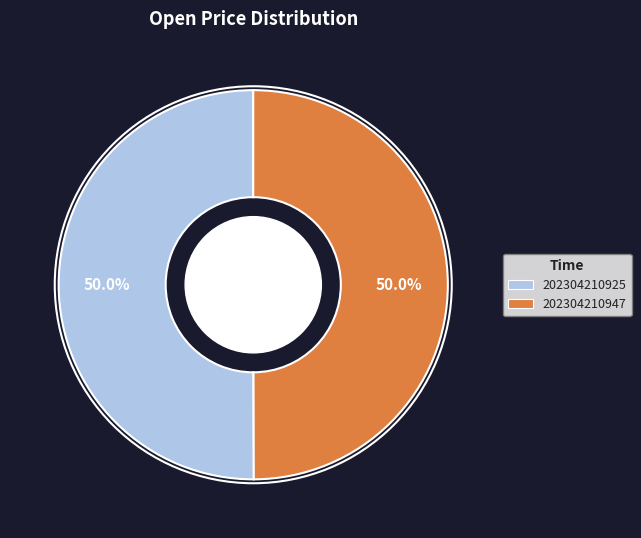

What is the ratio of the value at 202304210947 to the value at 202304210925?

1.0